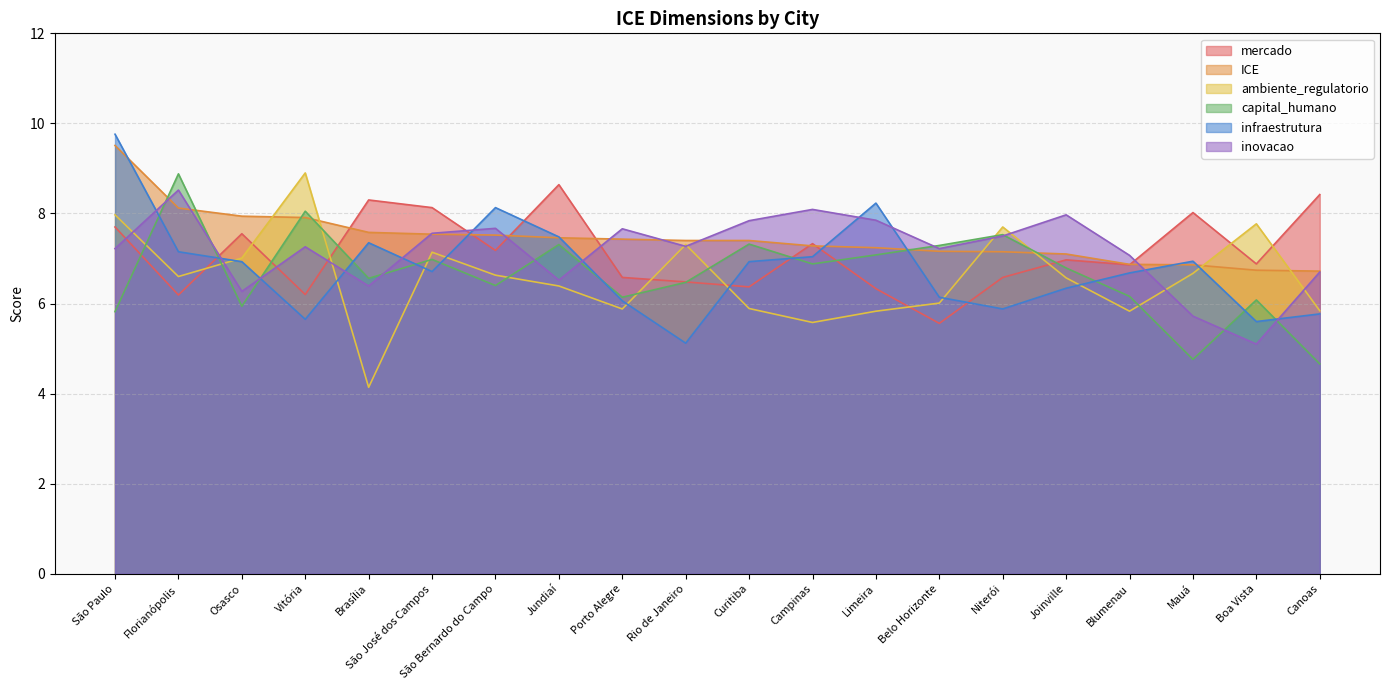

Which series has the largest total across all categories?

ICE